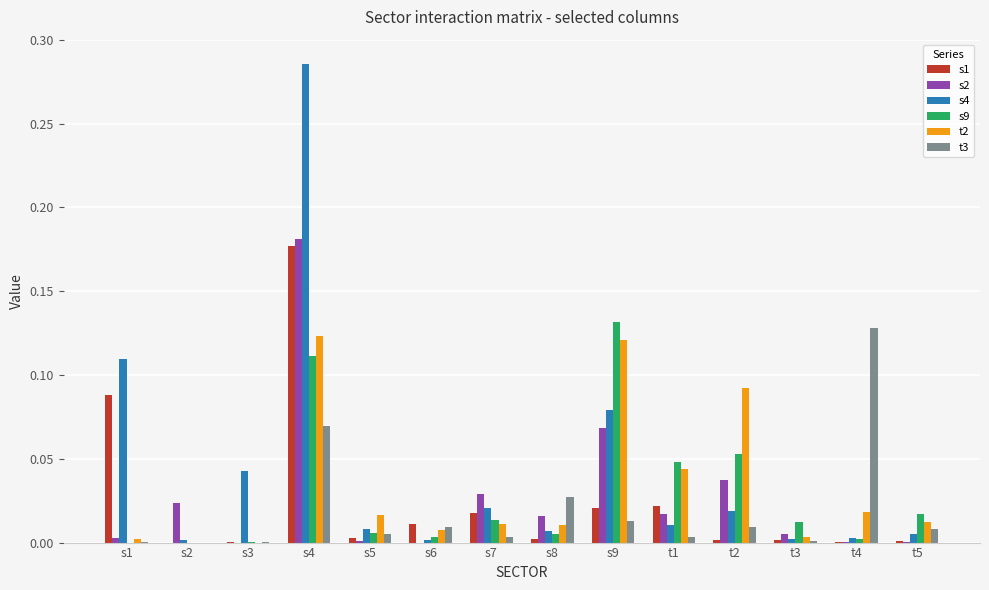

What is the total value across all series at s4?

0.9